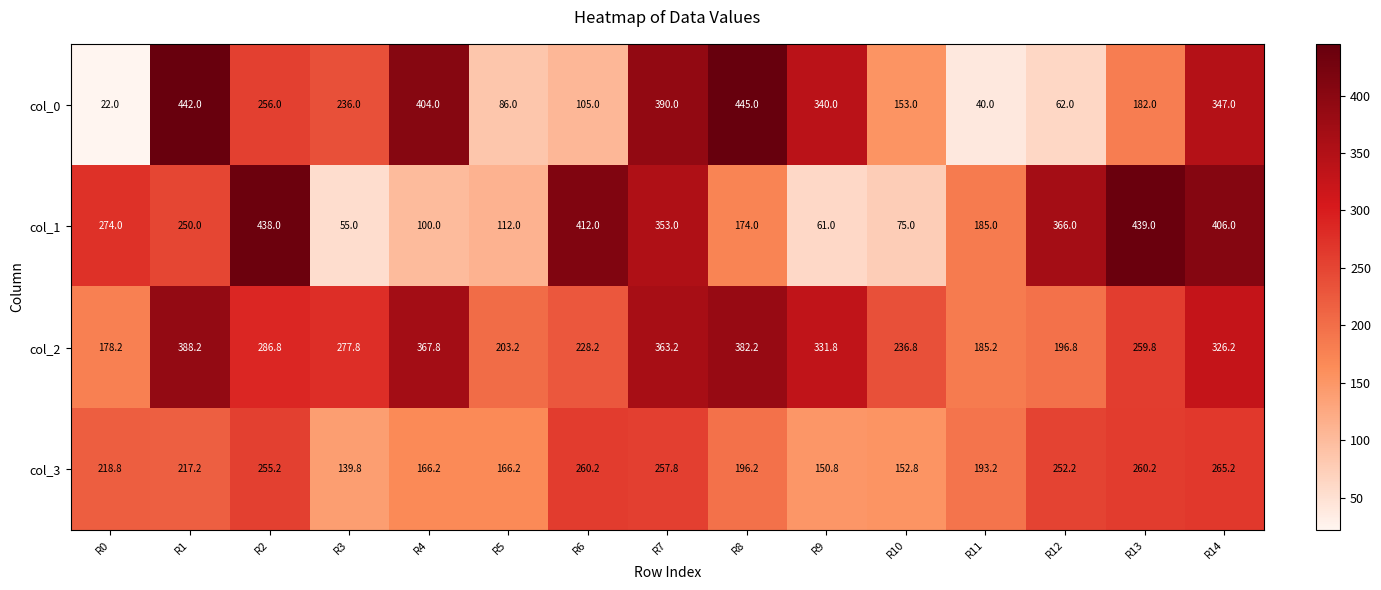

Rank the series by their maximum value, from highest to lowest.

col_0, col_1, col_2, col_3